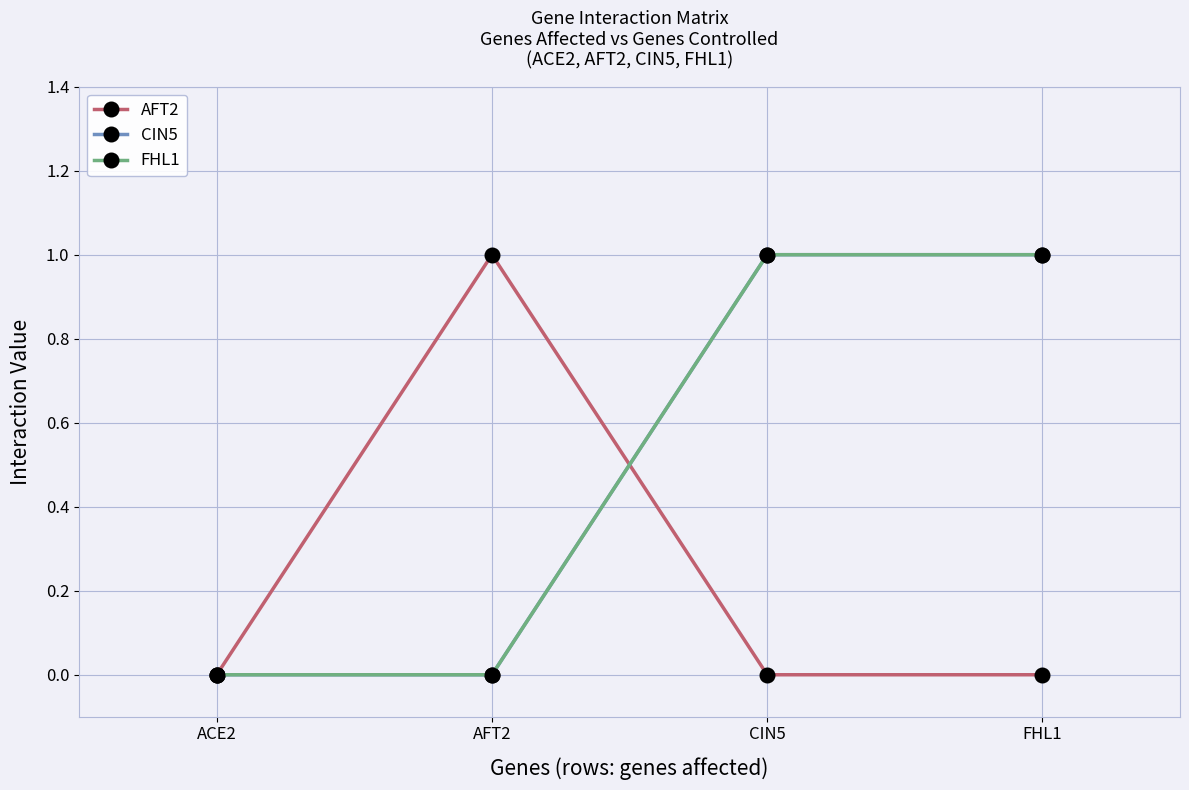

True or false: AFT2 has more than 0 interior local peaks.

True